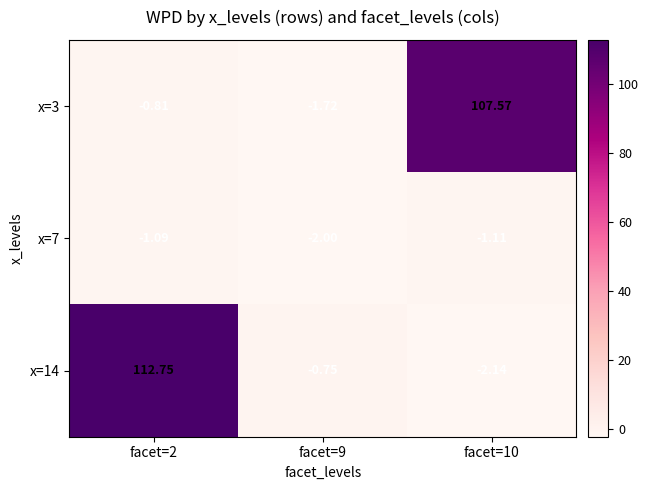

How many data points does each series have?

3